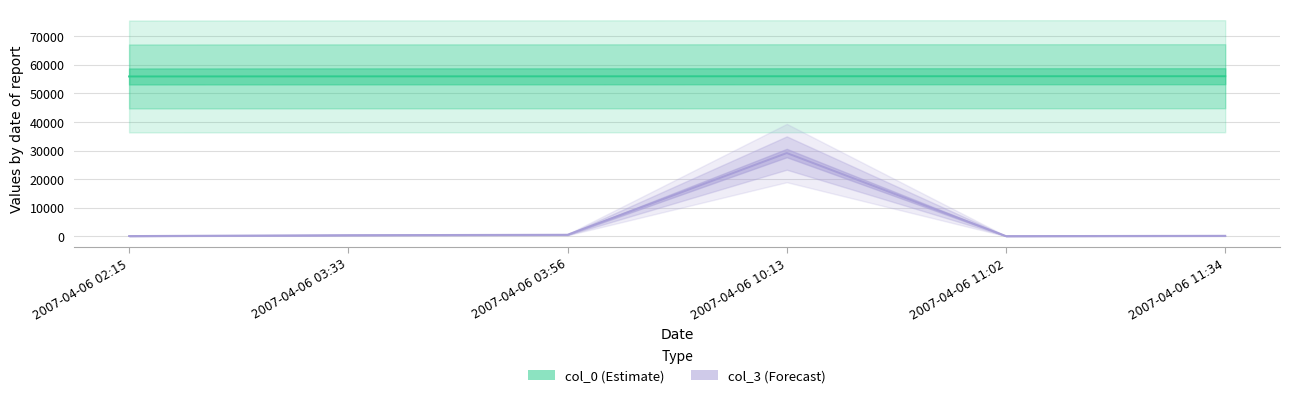

True or false: col_3 and col_0 cross at least once.

False